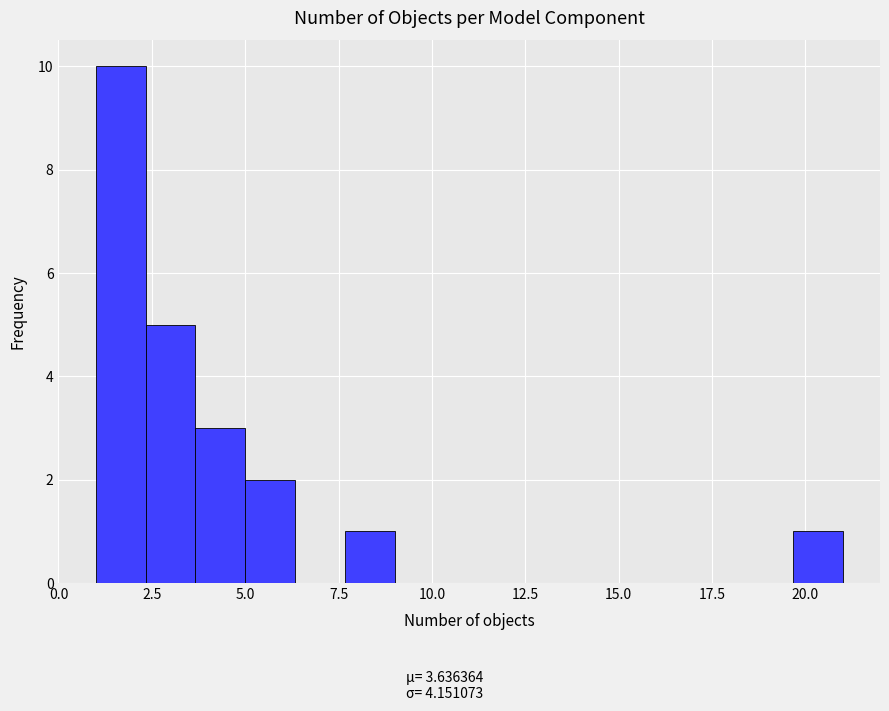

Around what value on the x-axis is the tallest bar? Give the approximate position of its centre, as read against the axis.

1.5